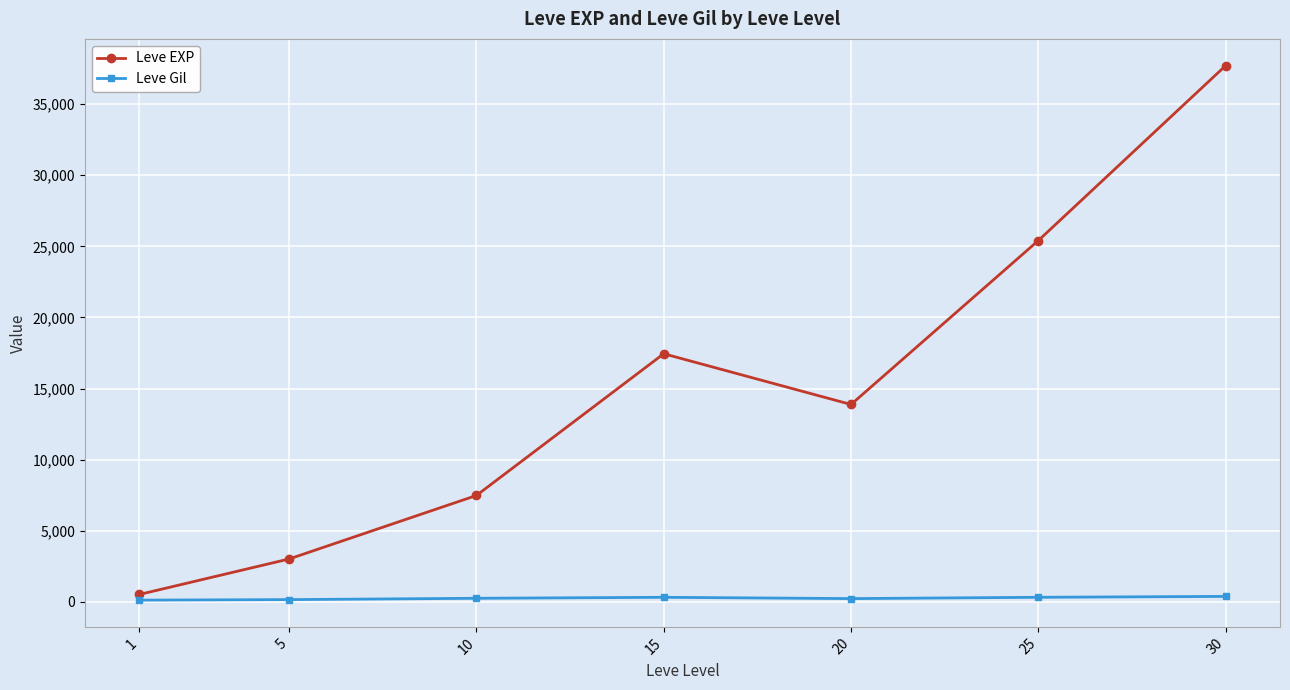

Is it true that Leve Gil equals 113.0 at 1?

True